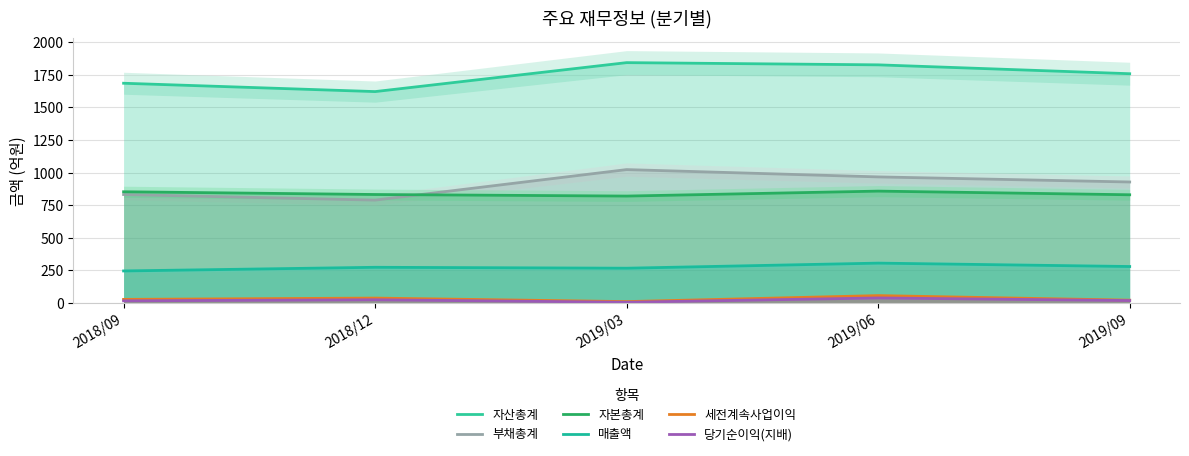

What is the value of the 매출액 point at the 1st from the left?

246